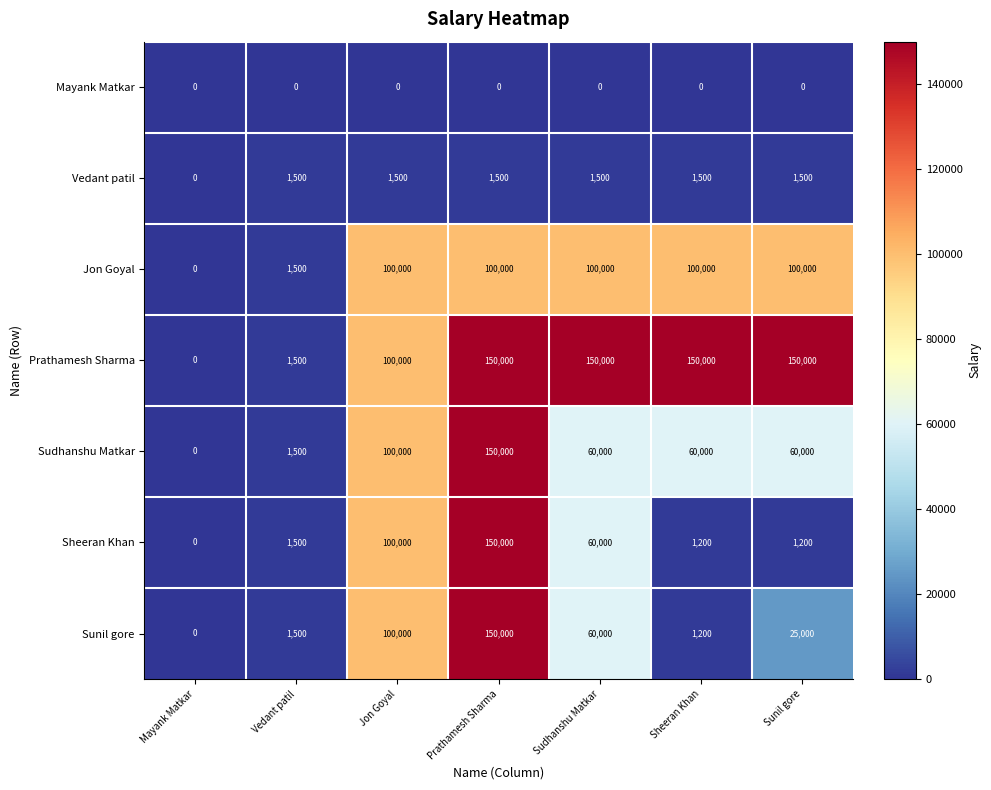

What is the difference between the highest and lowest values at Sunil gore?

150000